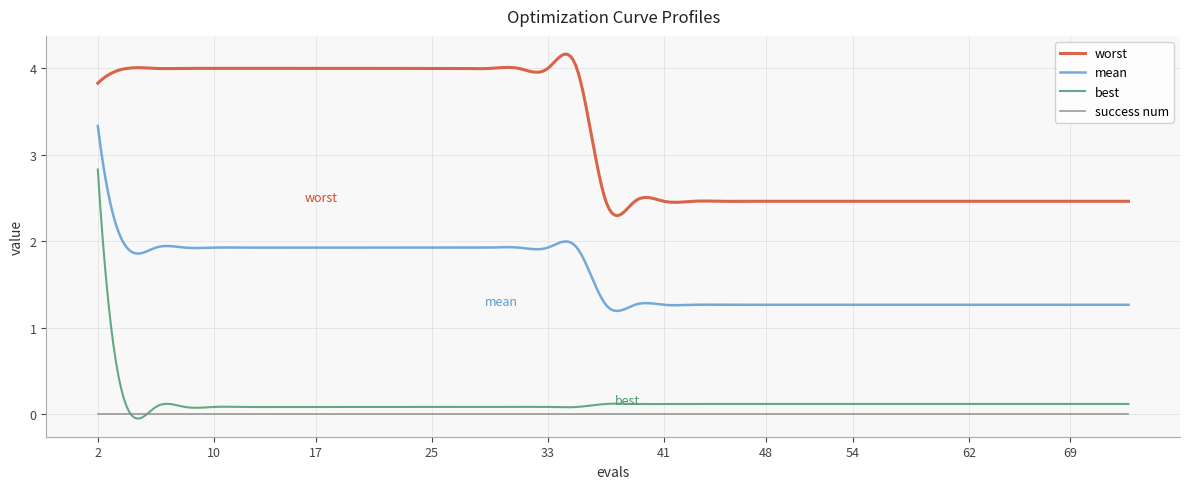

Rank the series by their maximum value, from lowest to highest.

success num, best, mean, worst